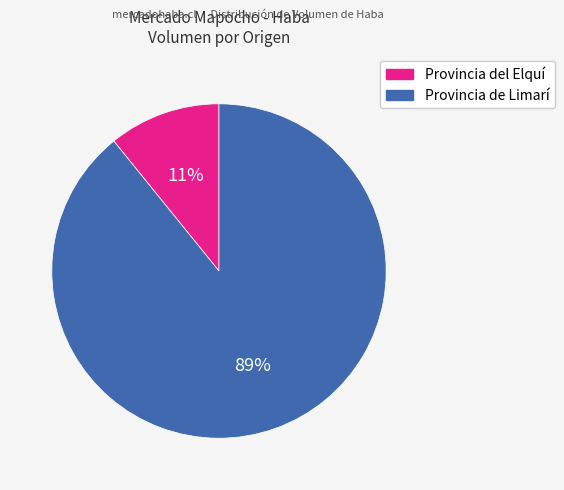

Is there any slice that represents more than half of the pie?

Yes